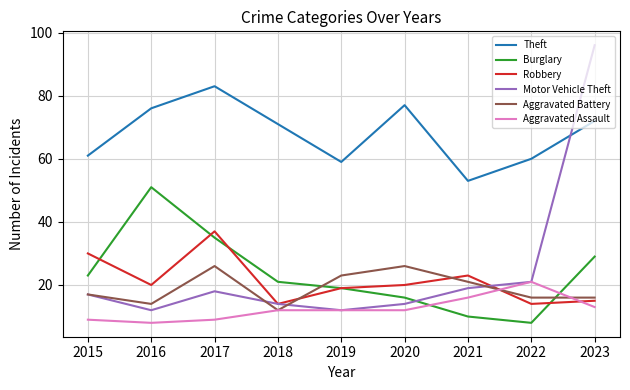

What is the sum of all Theft values?

612